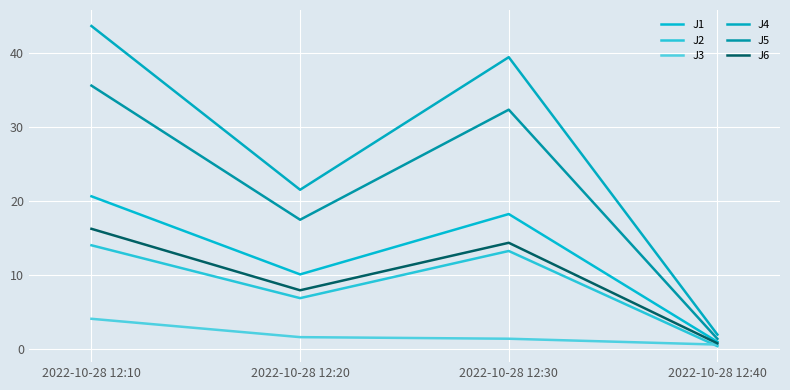

At which label is J1 closest to 10?

2022-10-28 12:20